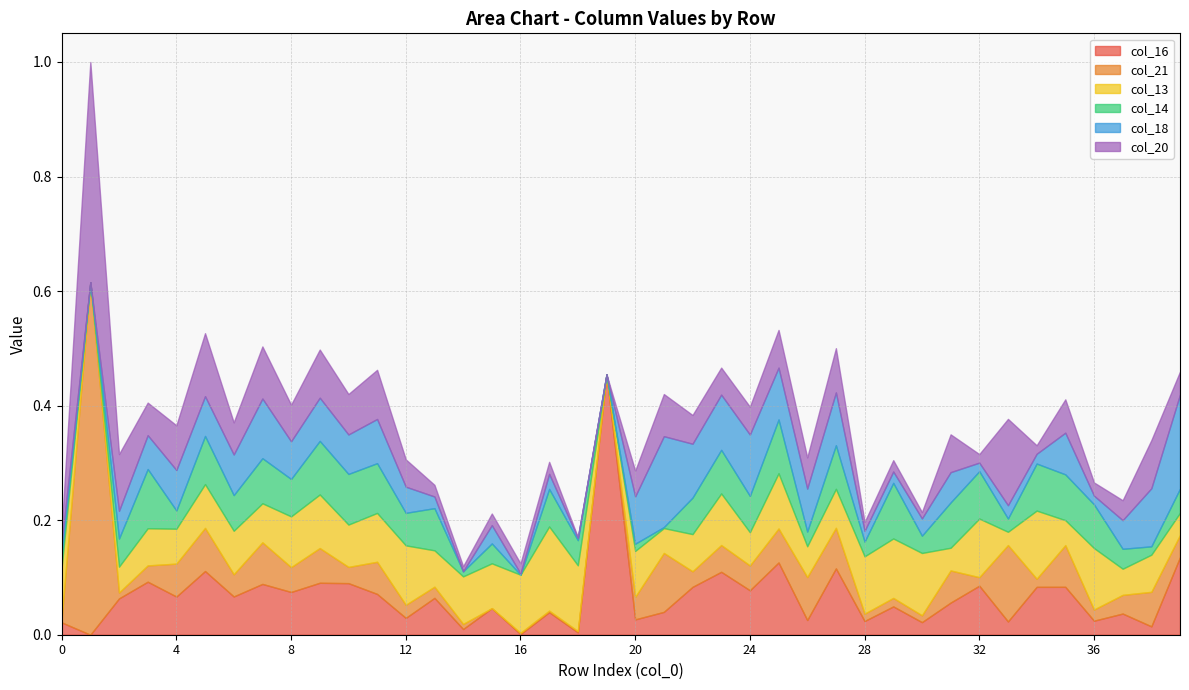

Between 27 and 16, which is larger?

27